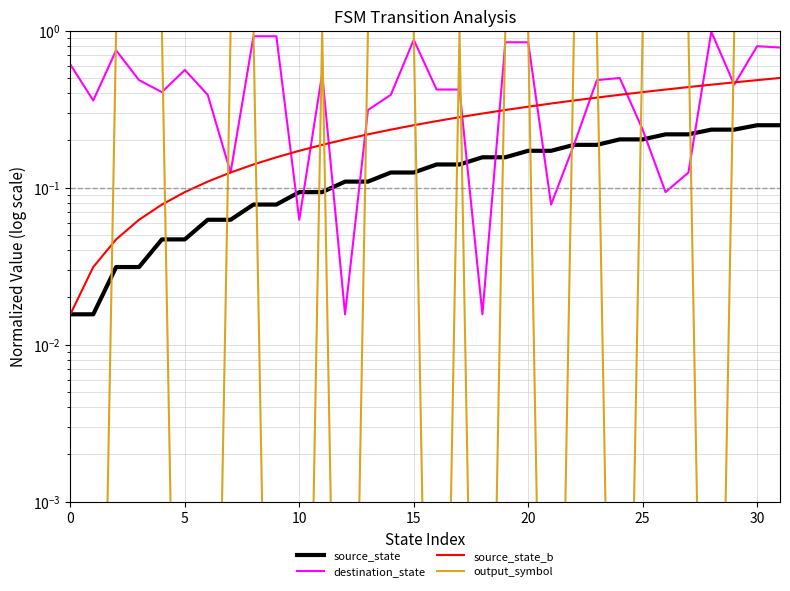

Count the number of data series in this chart.

4